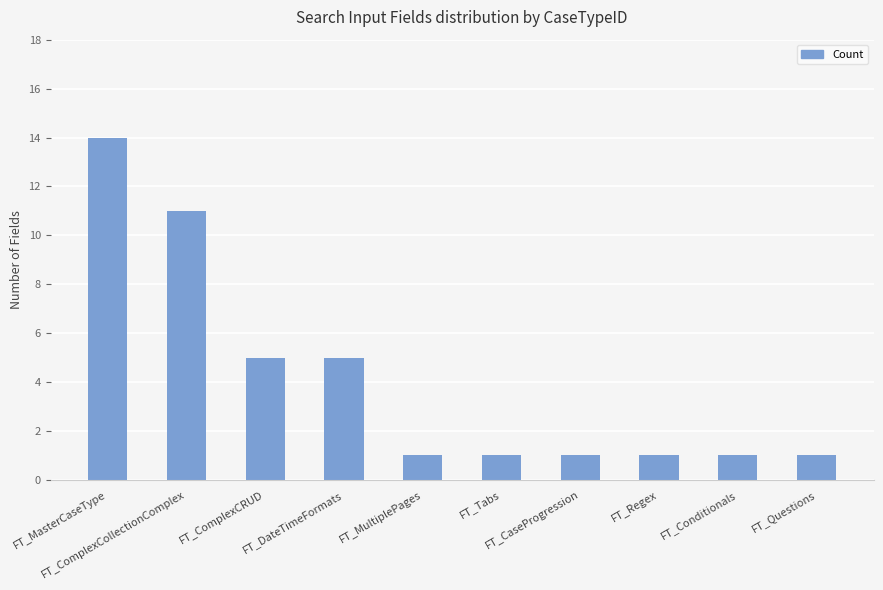

Reading left to right, list all the values displayed in this chart.

FT_MasterCaseType=14	FT_ComplexCollectionComplex=11	FT_ComplexCRUD=5	FT_DateTimeFormats=5	FT_MultiplePages=1	FT_Tabs=1	FT_CaseProgression=1	FT_Regex=1	FT_Conditionals=1	FT_Questions=1